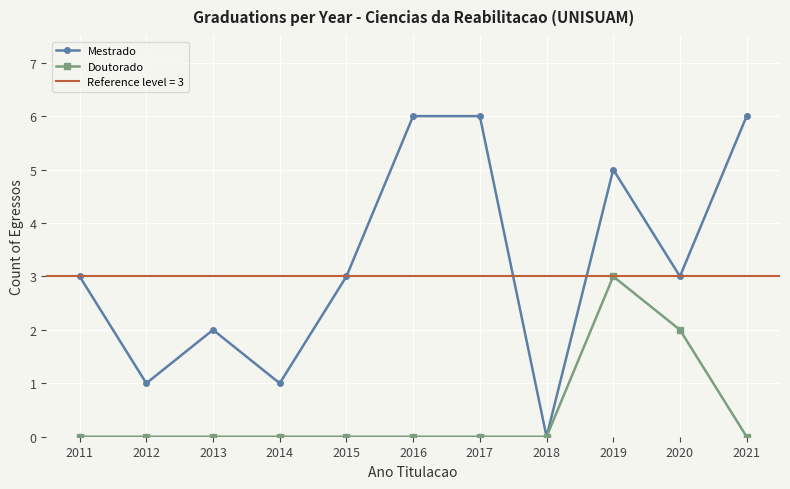

What is the difference between the maximum and minimum values in the Doutorado series?

3